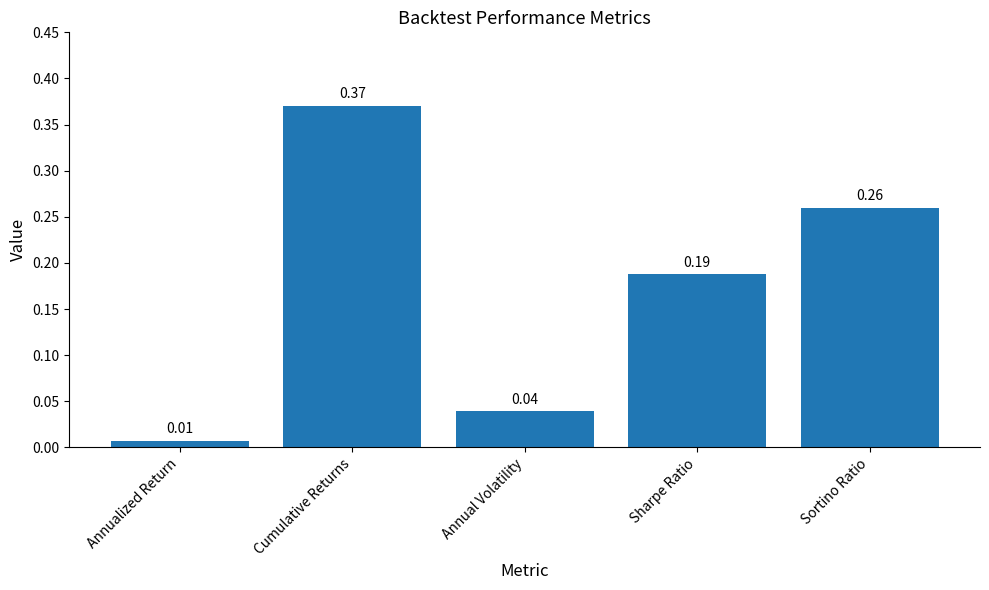

Between Sharpe Ratio and Annualized Return, which is larger?

Sharpe Ratio